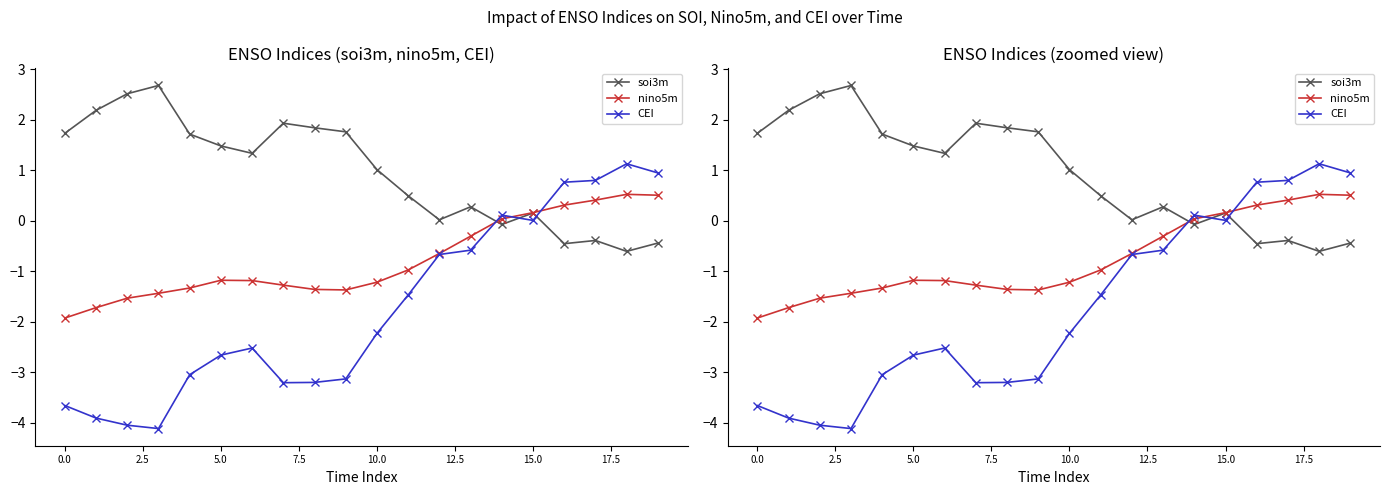

Rank the series by their average value, from lowest to highest.

CEI, nino5m, soi3m